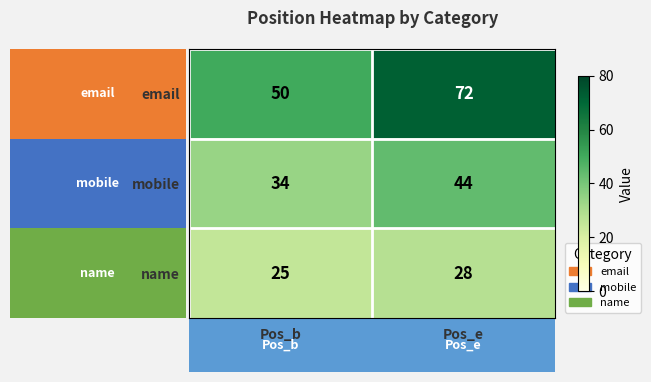

The mobile series shows 34 at Pos_b. True or false?

True